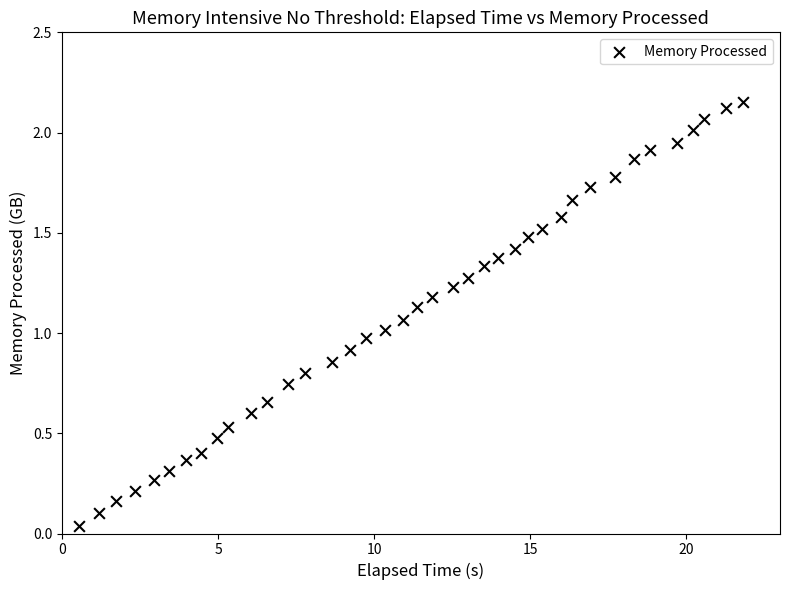

What is the range of X values (max minus min)?

21.3